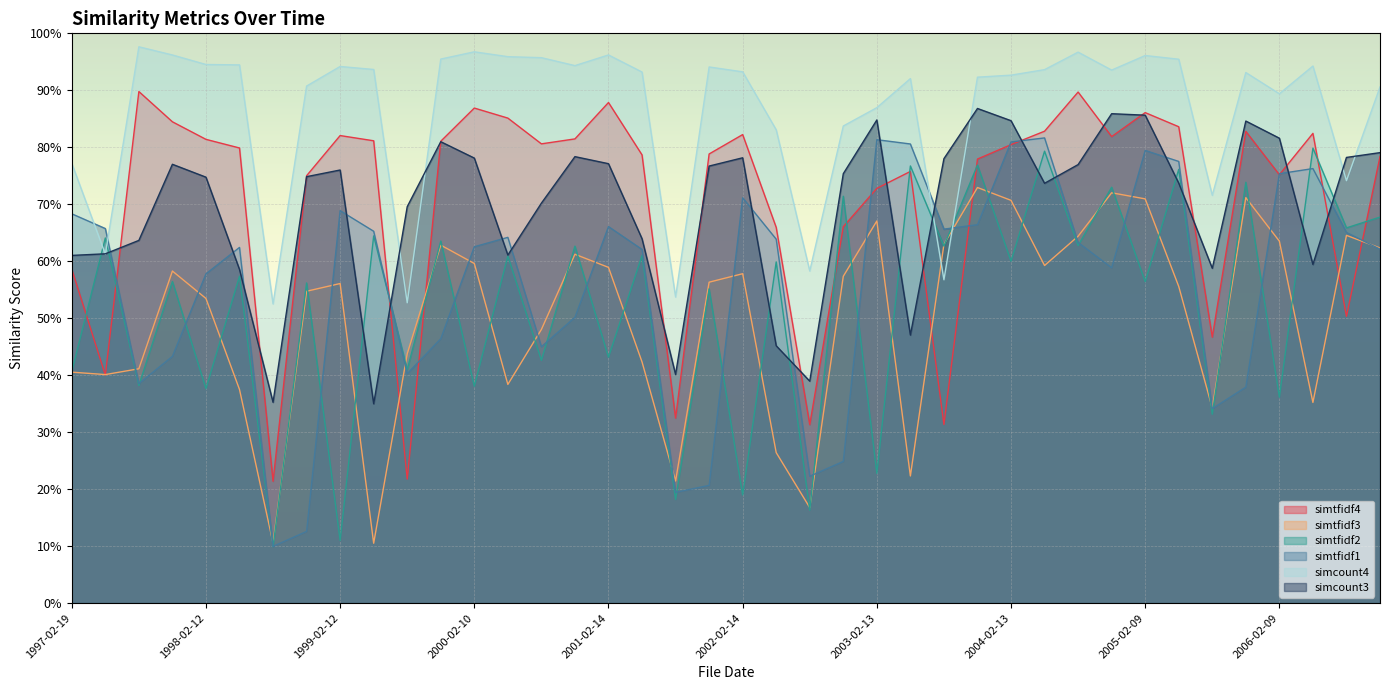

Rank the series at 2000-11-14 from lowest to highest value.

simtfidf1, simtfidf3, simtfidf2, simcount3, simtfidf4, simcount4